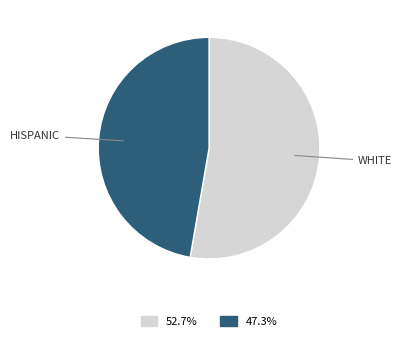

Is HISPANIC the majority of the pie?

No